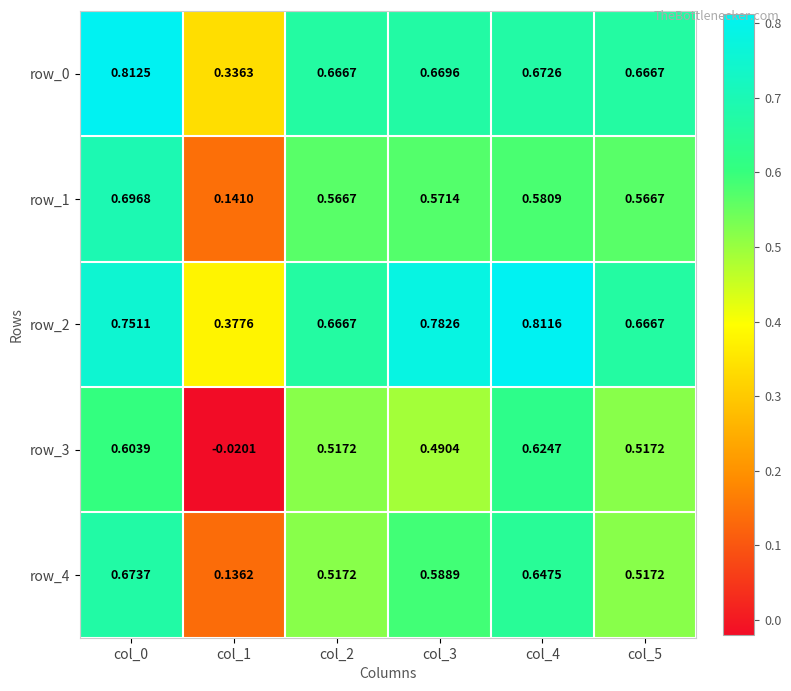

What is the sum of the row_4 values at col_3 and col_1?

0.7